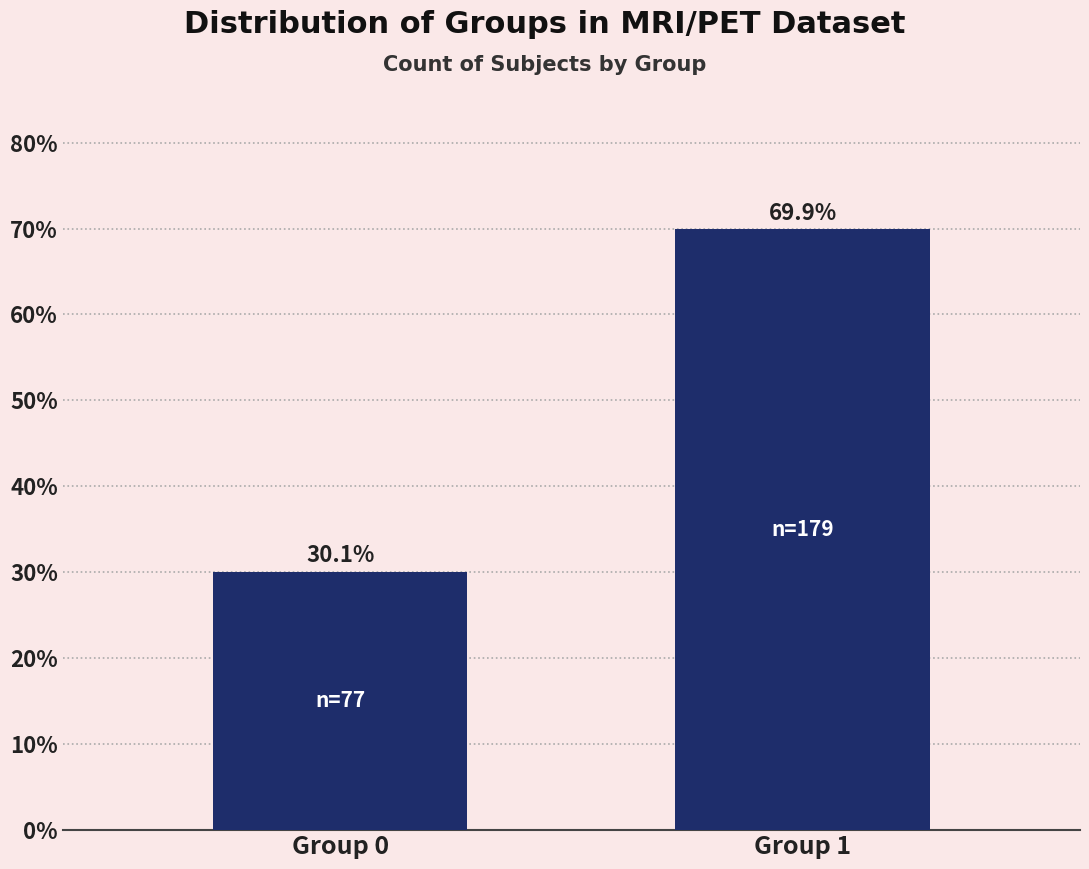

Reading left to right, transcribe all the data shown in this chart.

30.1	69.9